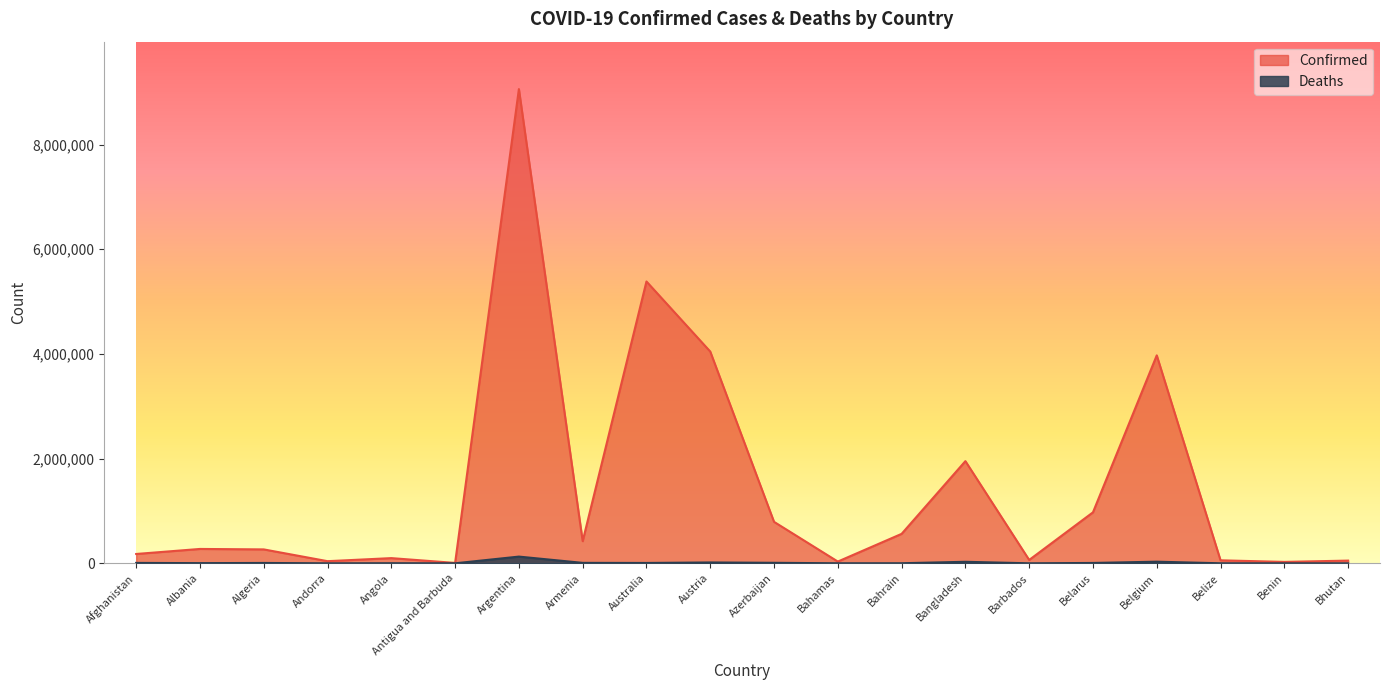

Rank the categories by Deaths value from highest to lowest.

Argentina, Belgium, Bangladesh, Austria, Azerbaijan, Armenia, Afghanistan, Belarus, Algeria, Australia, Albania, Angola, Bahrain, Bahamas, Belize, Barbados, Benin, Andorra, Antigua and Barbuda, Bhutan